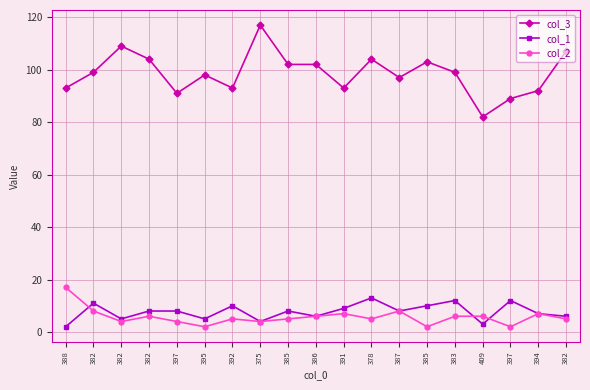

How many distinct data groups are displayed?

3